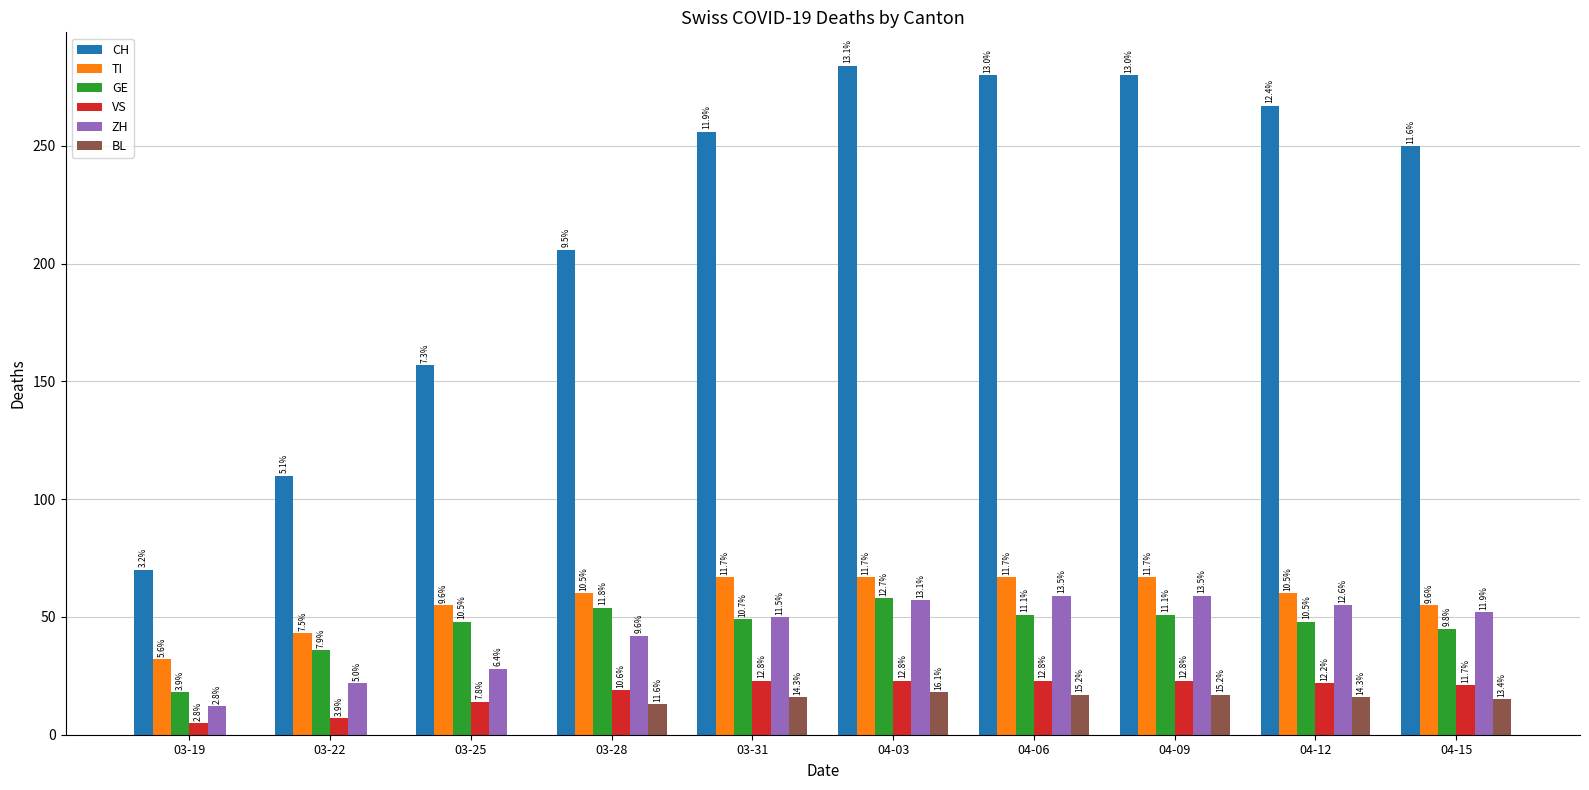

What value does the ZH series have at 04-06, to the nearest 5?

60